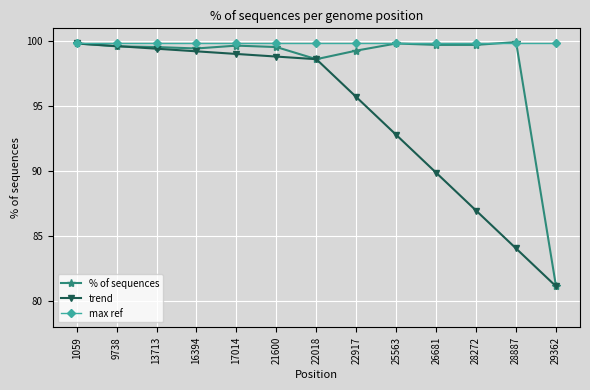

What is the difference between the maximum and second lowest values in the % of sequences series?

1.3